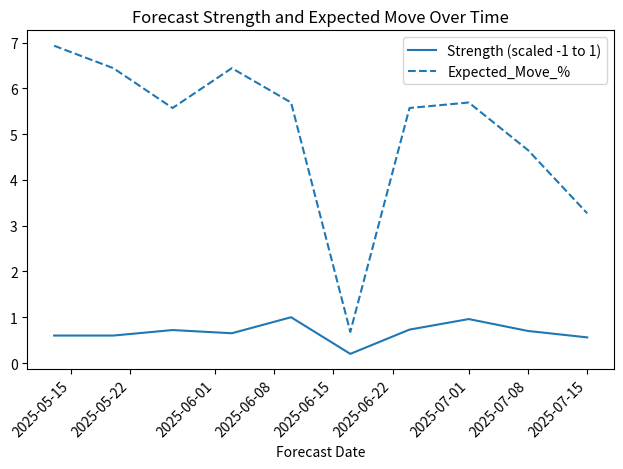

Rank the series by their maximum value, from highest to lowest.

Expected_Move_%, Strength (scaled -1 to 1)